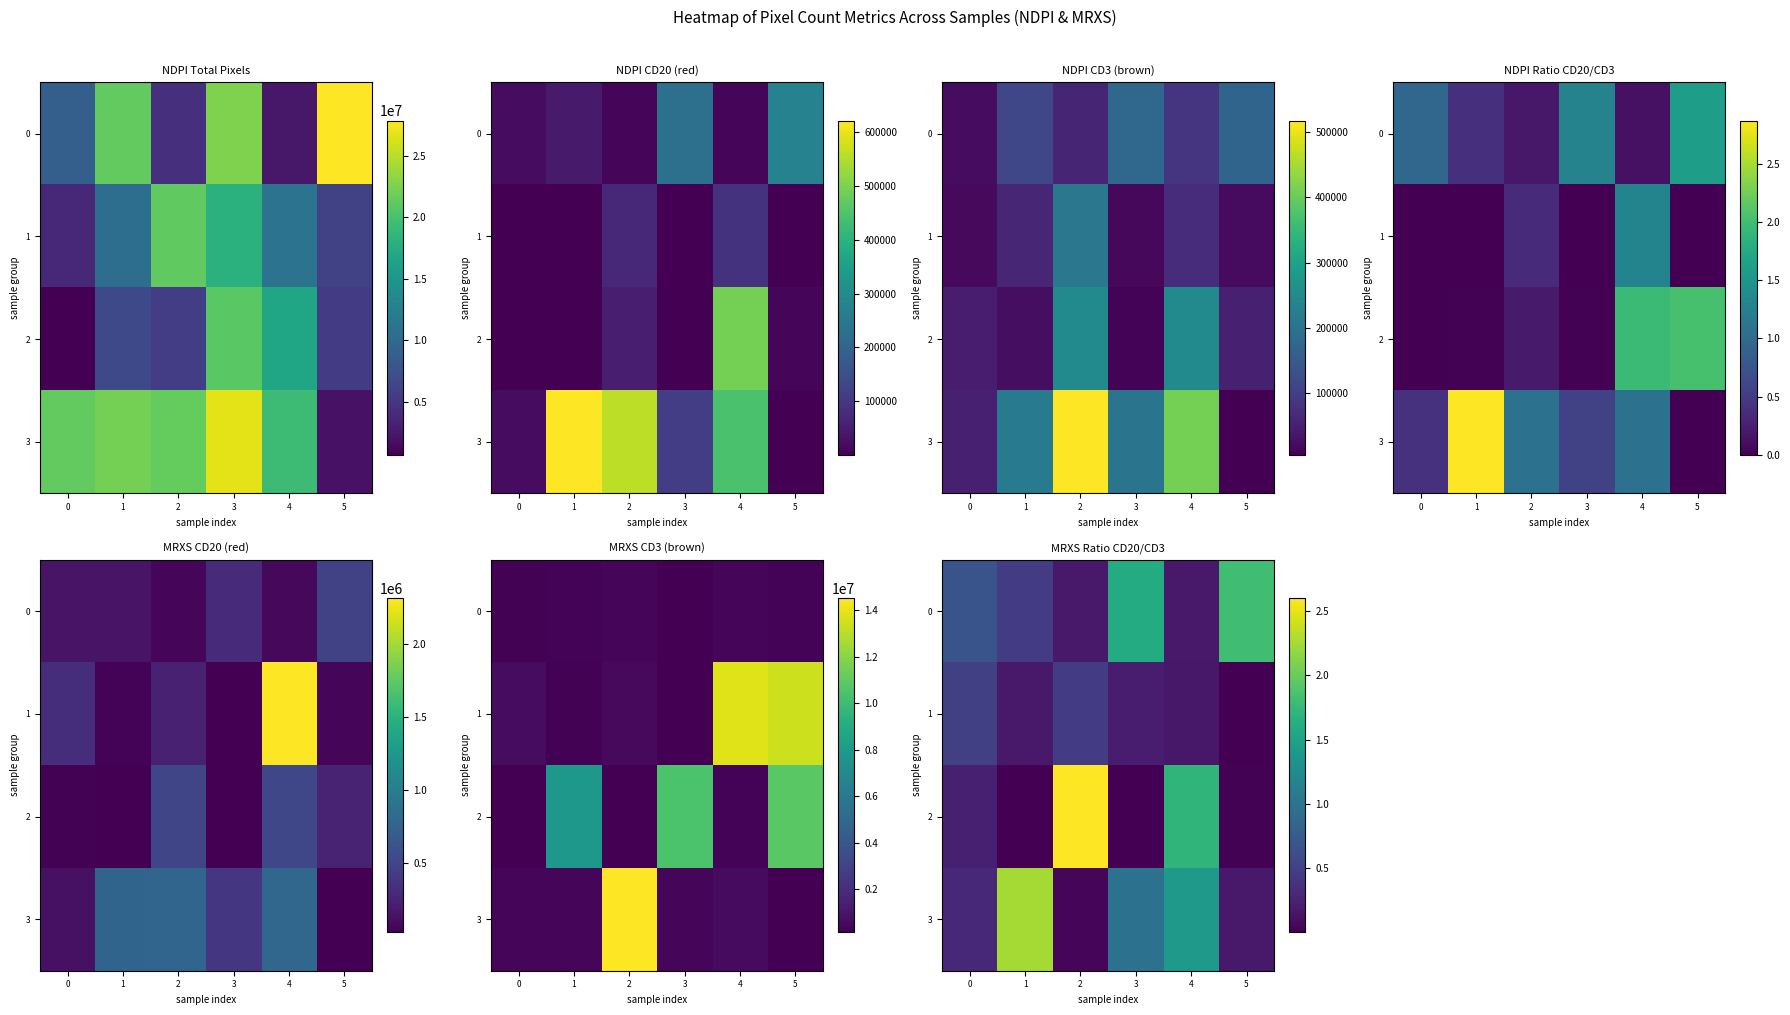

What value does the 0 series have at 2?

0.2